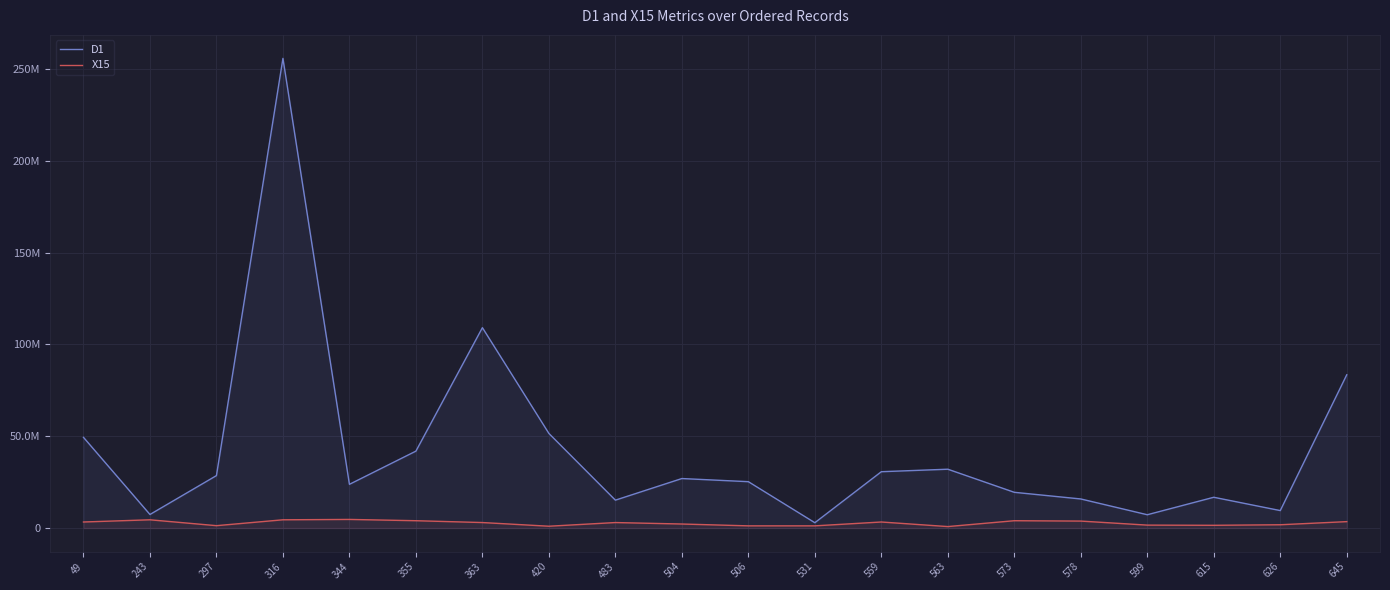

Is the value of D1 at 344 greater than the value of X15 at 573?

Yes